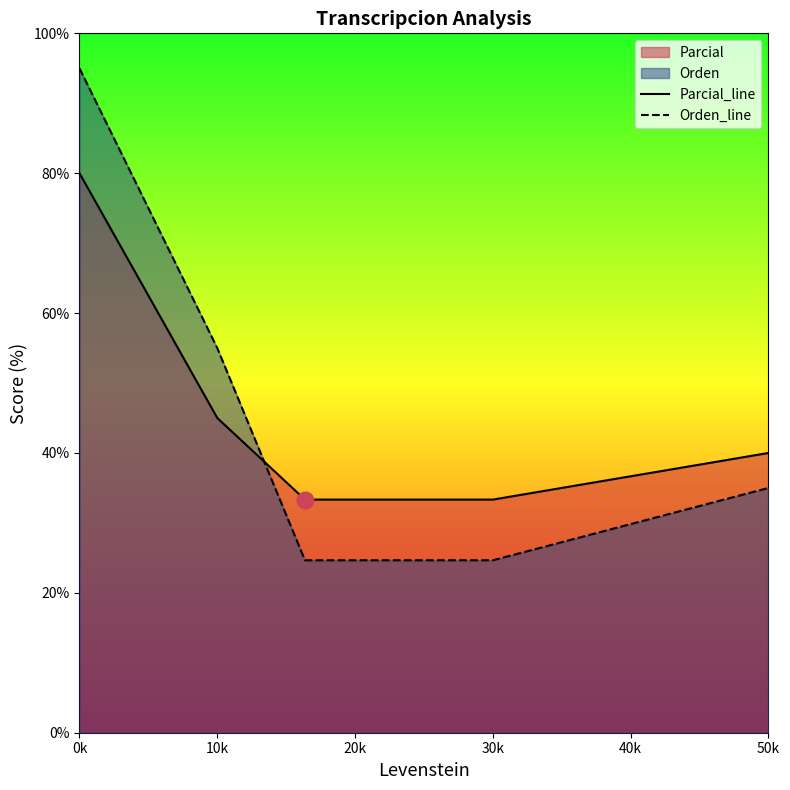

How many lines are shown in the chart?

2